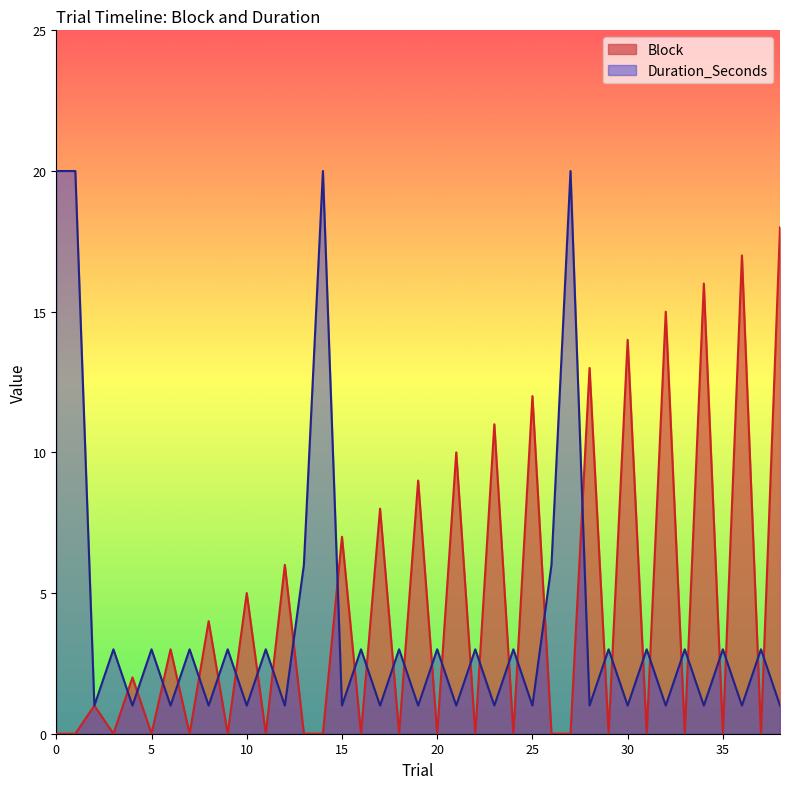

The value of Block at 35 is 0. True or false?

True